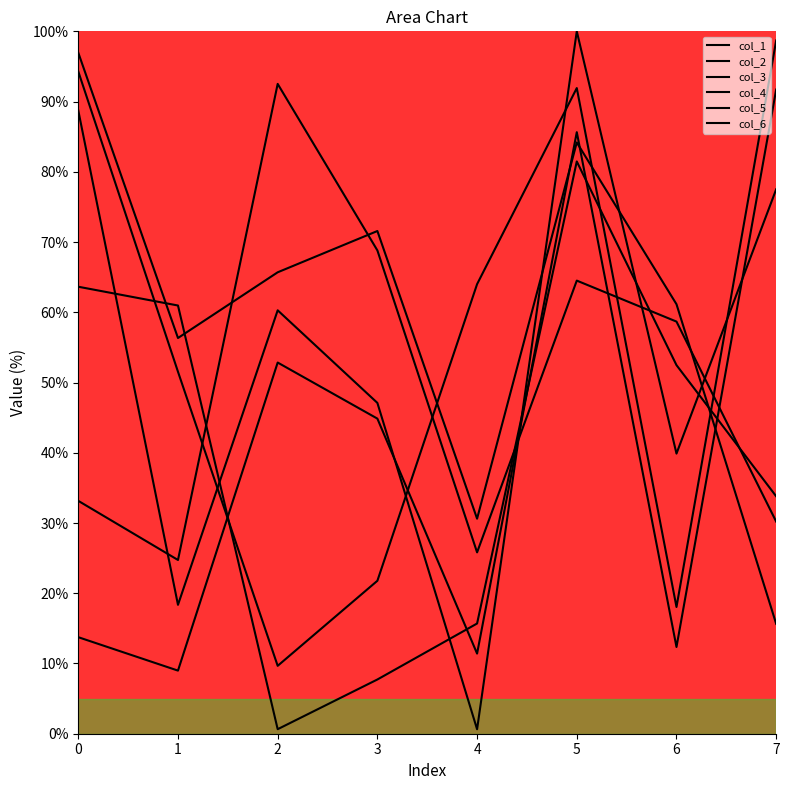

Between which two adjacent categories do col_3 and col_2 first intersect?

4 and 5